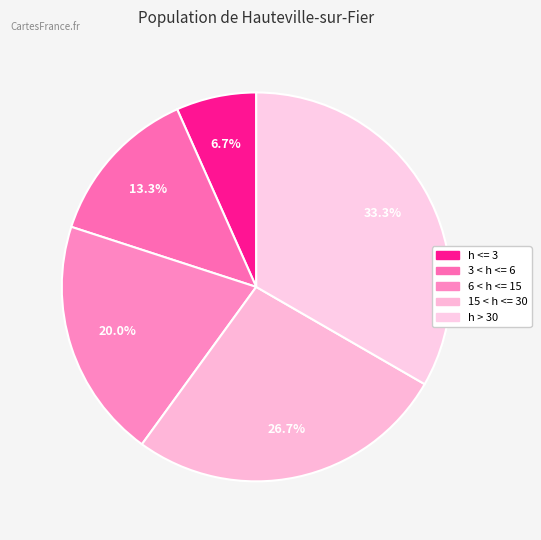

Which category has the biggest portion of the pie?

h > 30